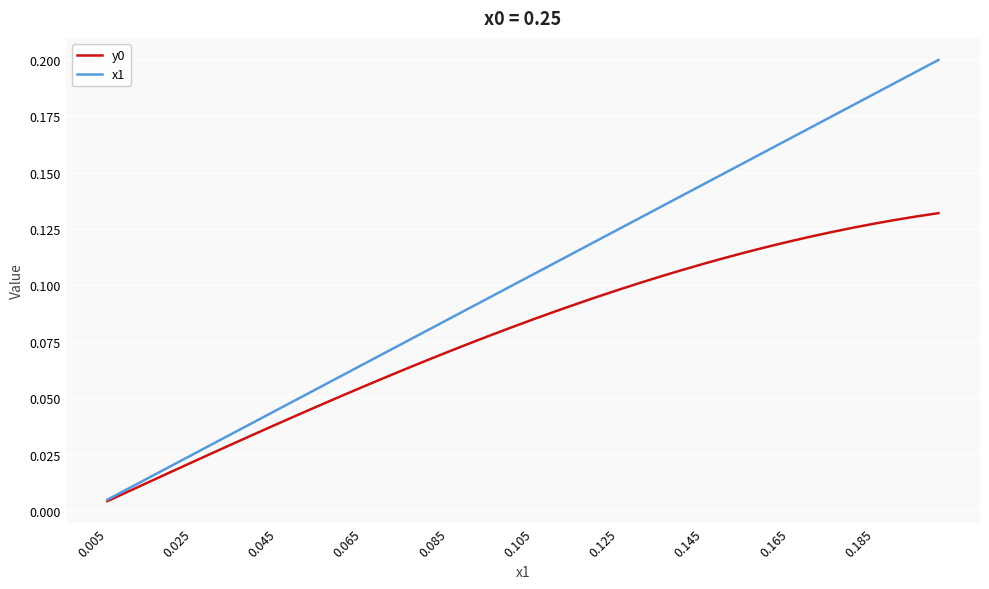

Which series has the largest range (max minus min)?

x1